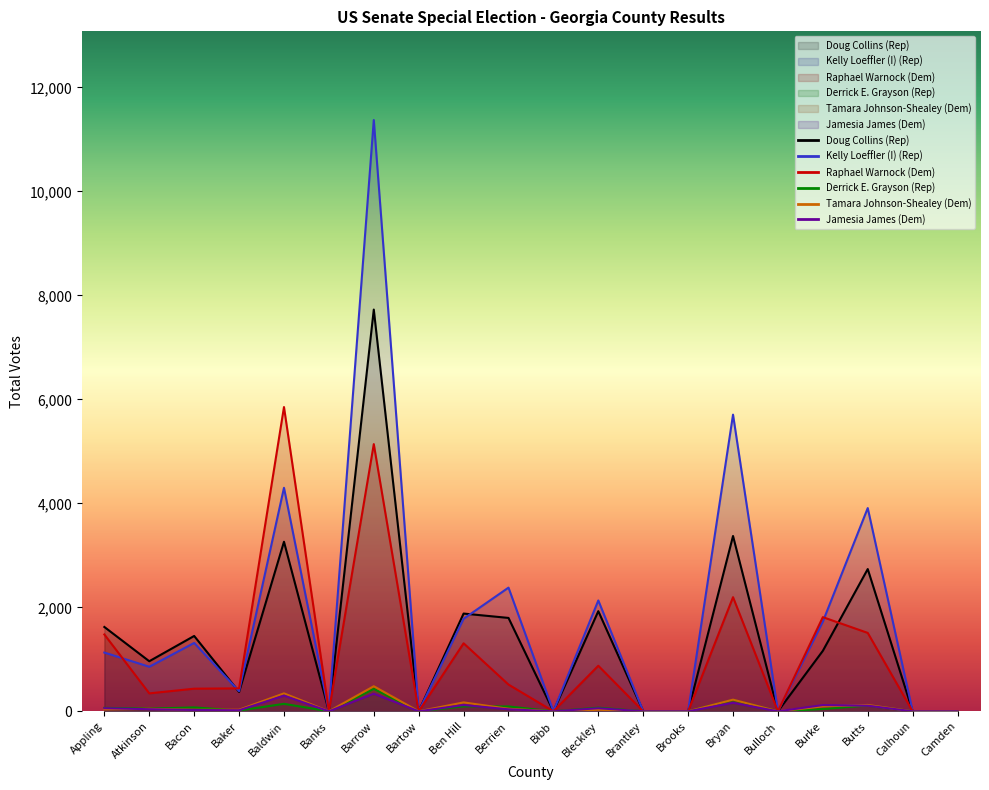

Where is the first local minimum for Kelly Loeffler (I) (Rep)?

Atkinson